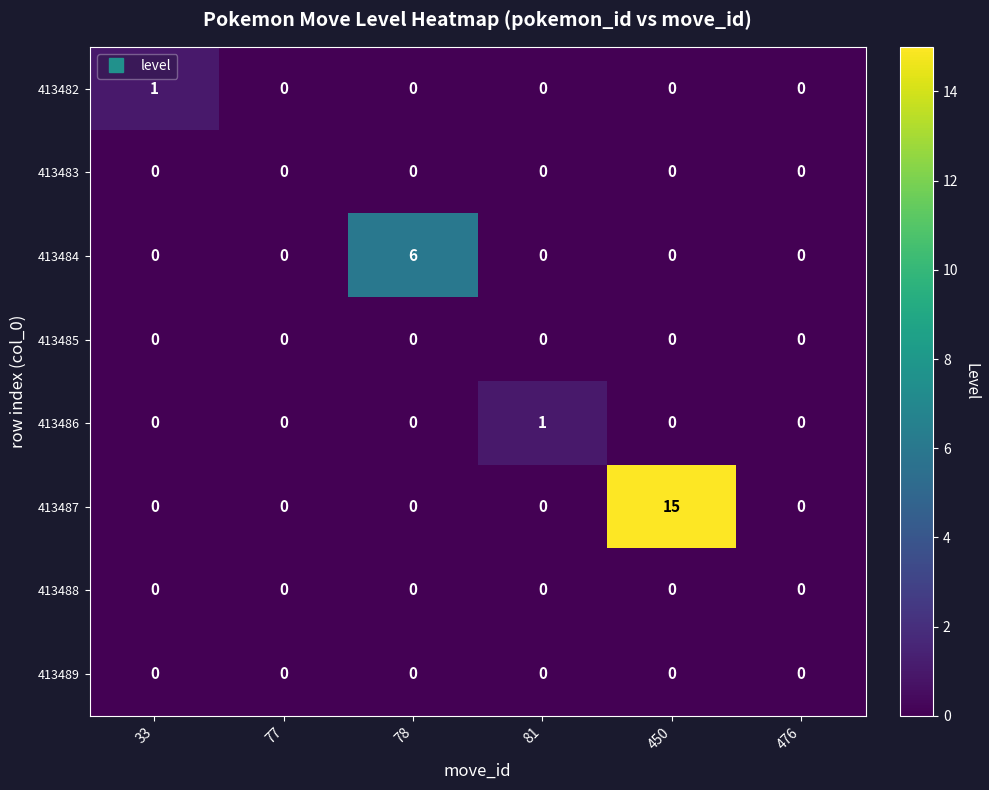

Which series changed the most between 81 and 450?

413487